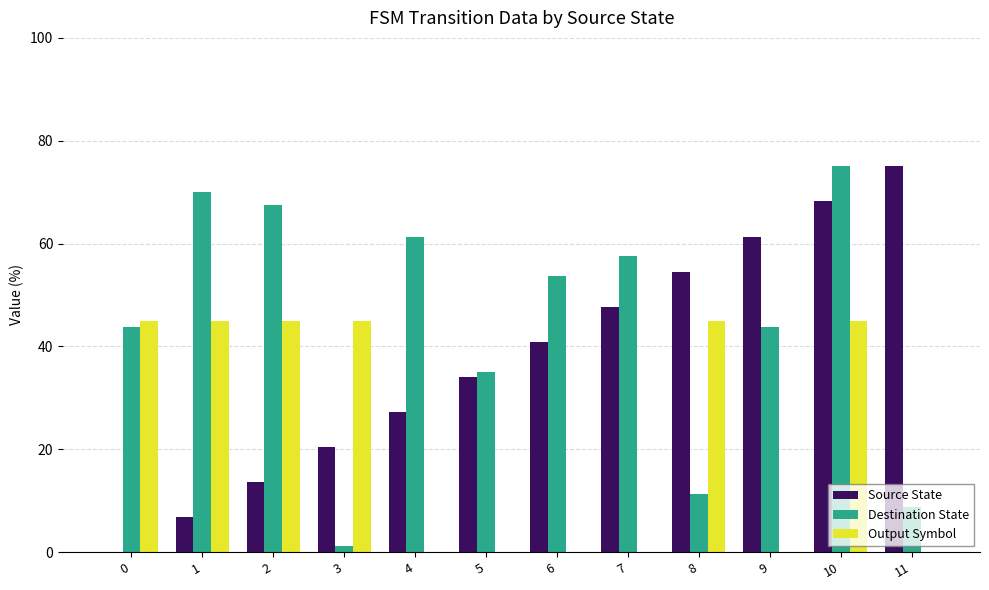

Which series changed the most between 2 and 10?

Source State